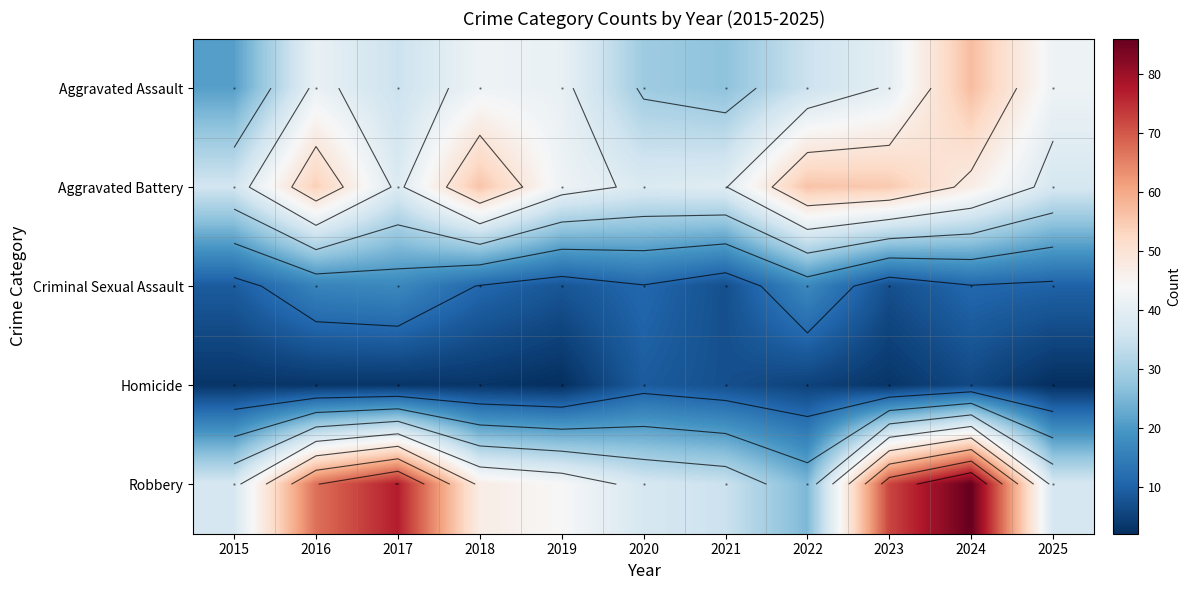

Which series changed the most between 2015 and 2022?

Aggravated Battery